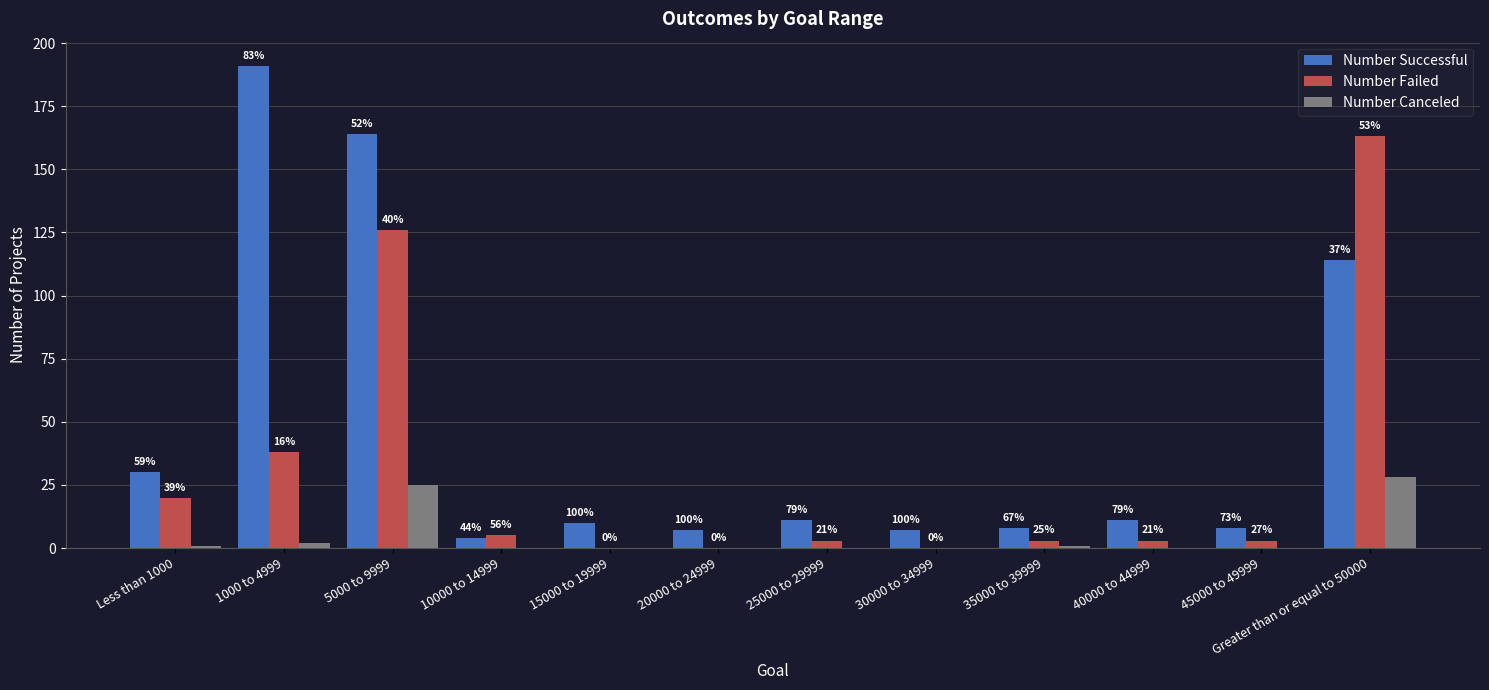

The Number Successful series shows 12 at 30000 to 34999. True or false?

False